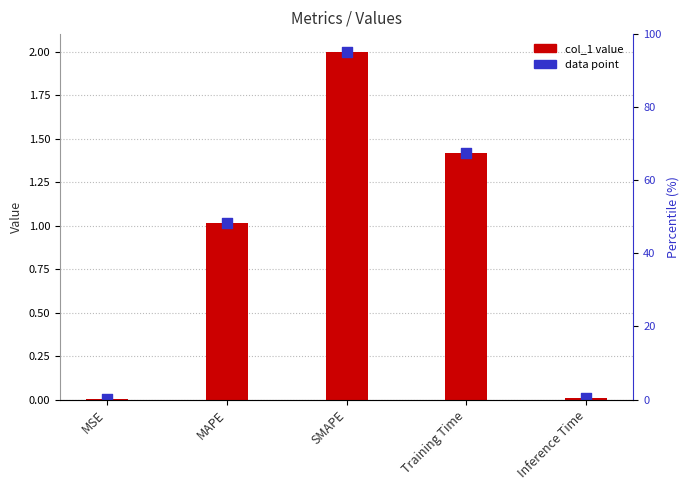

What are all the series names shown in the legend?

col_1 value, data point